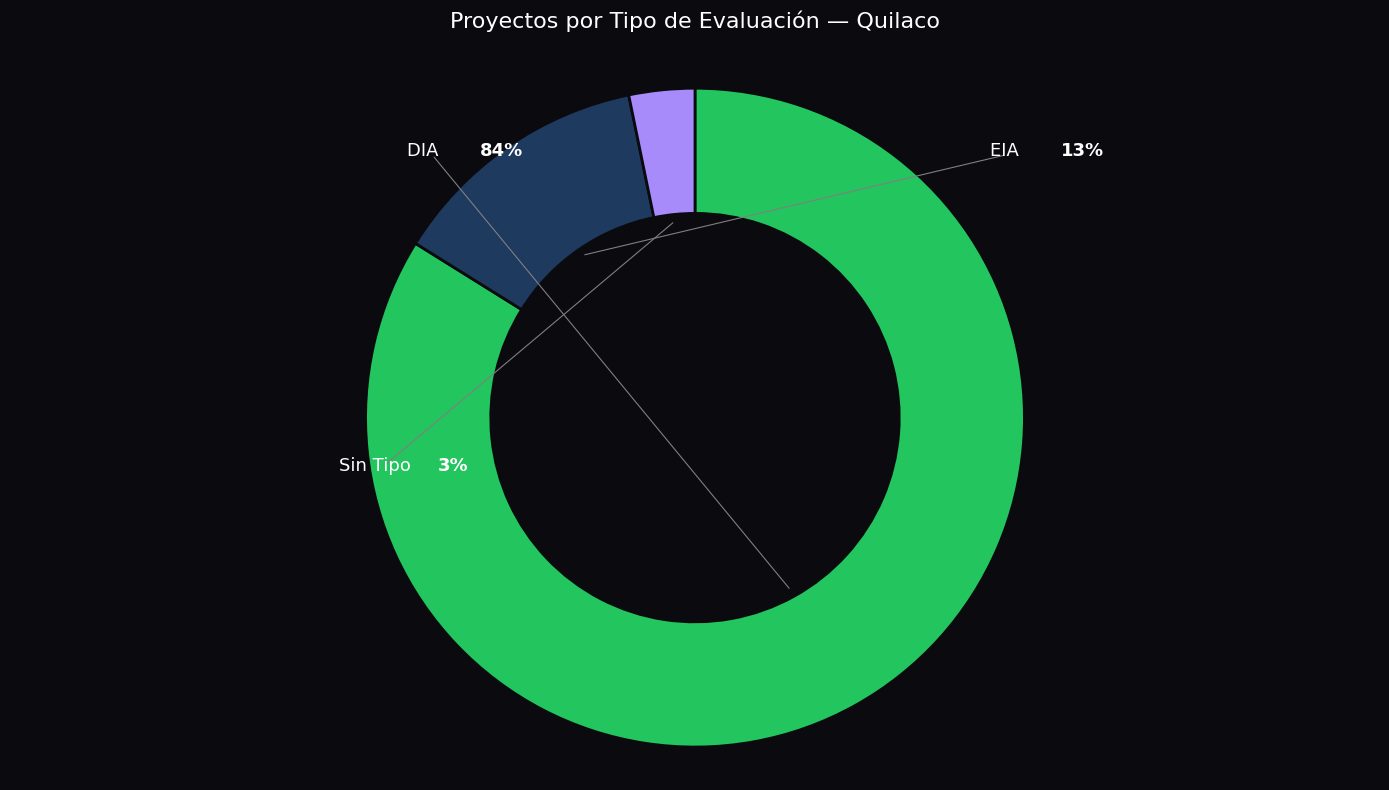

True or false: DIA accounts for 72% of the total.

False